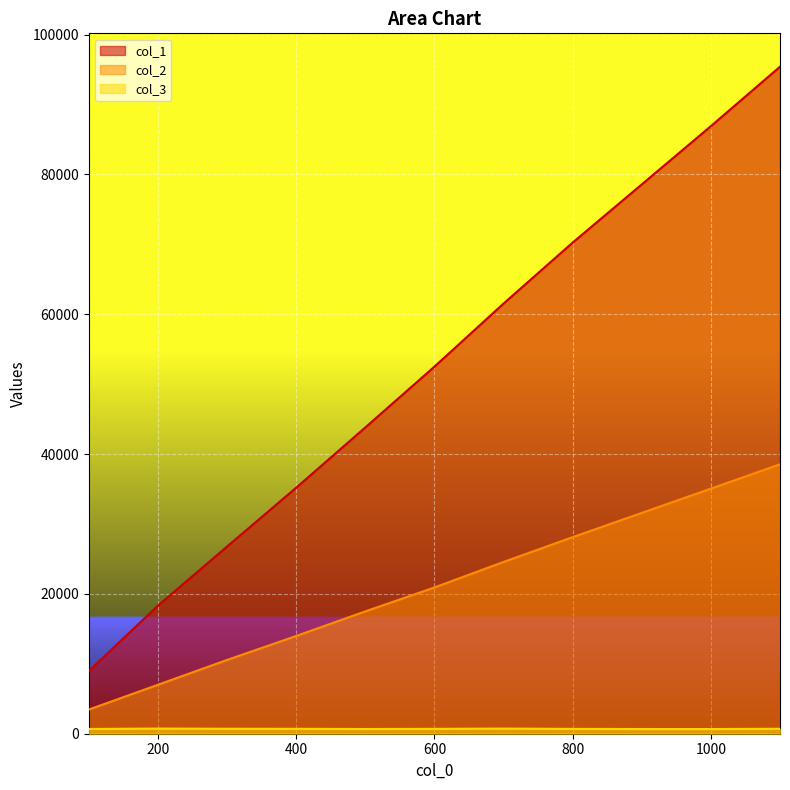

Where does the col_1 series first go above 52509?

700